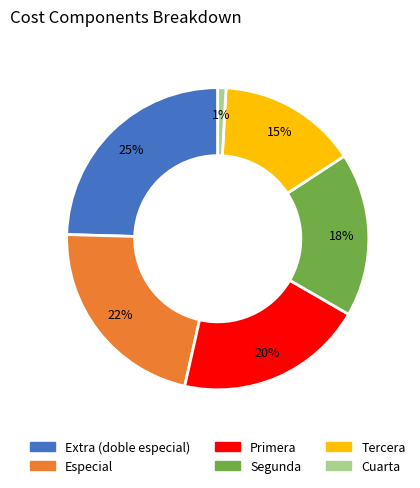

To the nearest percent, what percentage of the pie is Segunda?

18%